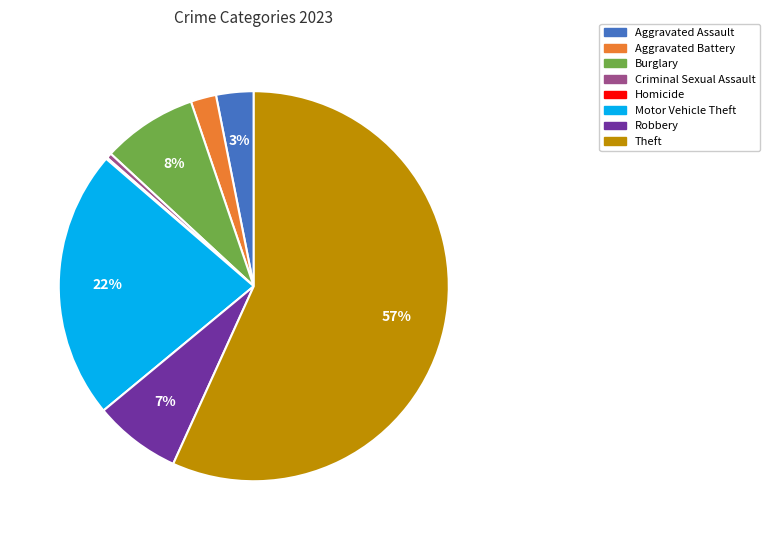

Combined, do Aggravated Assault and Criminal Sexual Assault account for over 50%?

No